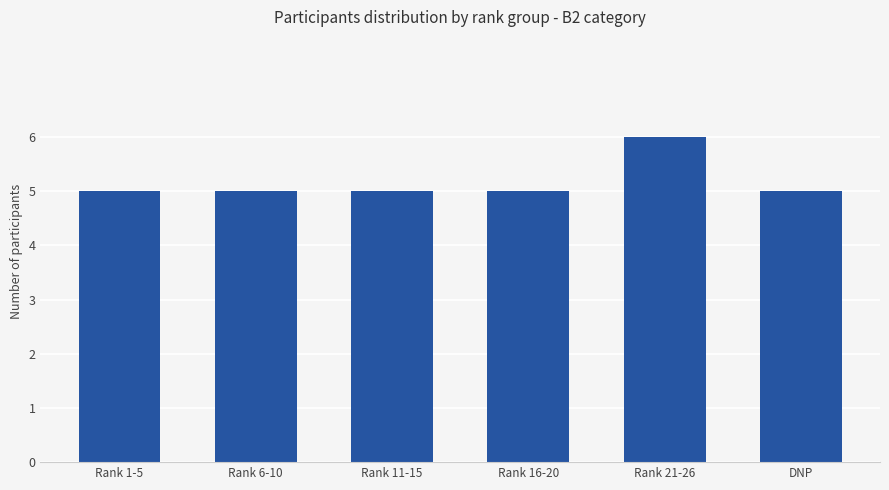

What is the sum of the values at Rank 1-5 and Rank 21-26?

11